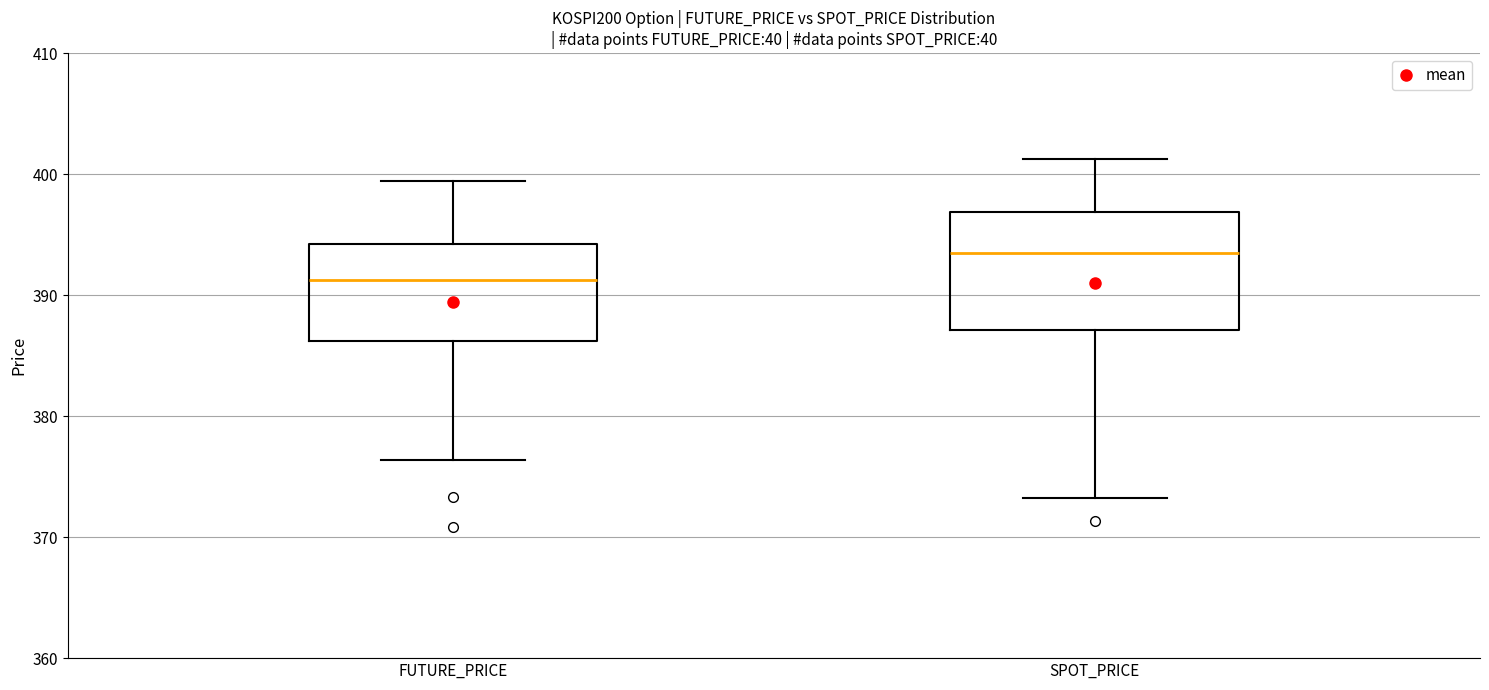

Reading left to right, read every box against the y-axis: the position of its median line, the range the box covers, and the ends of its whiskers. The values are not printed on the chart, so give them approximately, as read against the axis.

FUTURE_PRICE: median 391, box 386 to 394, whiskers 376 to 399
SPOT_PRICE: median 393, box 387 to 397, whiskers 373 to 401